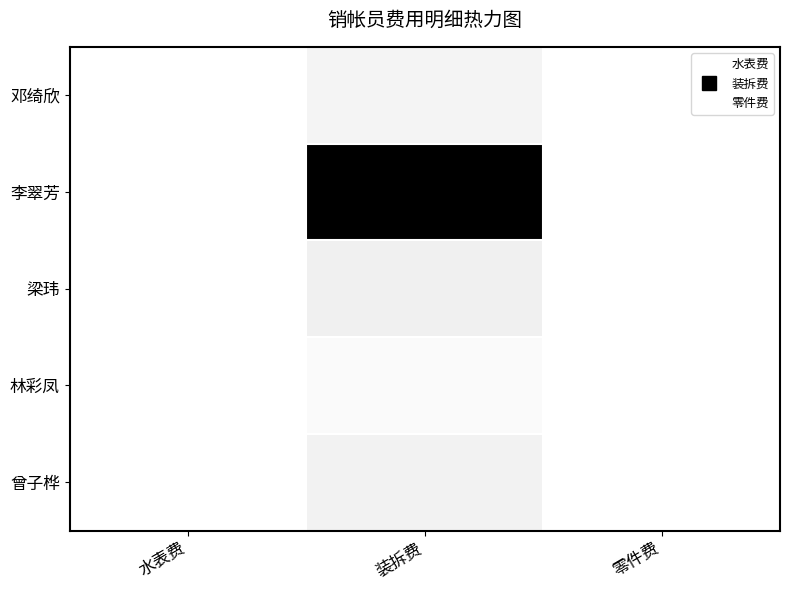

Between 零件费 and 装拆费, which is larger?

装拆费